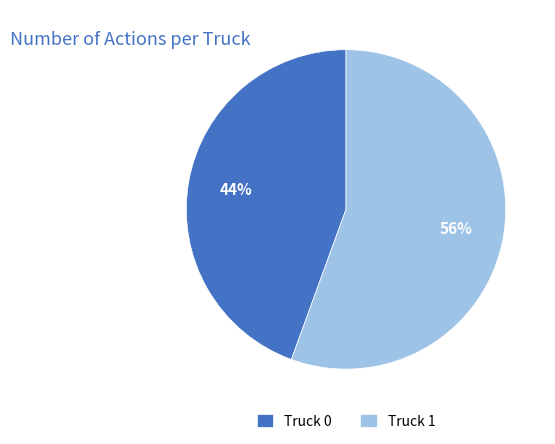

True or false: Truck 1 accounts for 49% of the total.

False